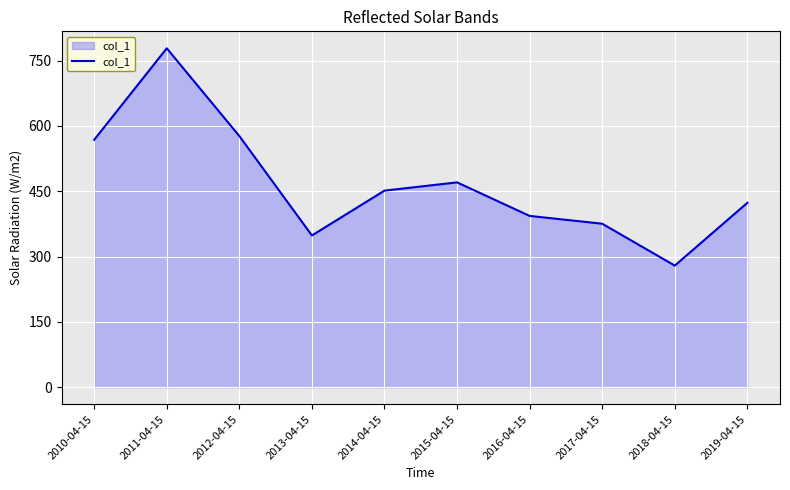

Reading left to right, extract all data points from this chart.

2010-04-15=568.2	2011-04-15=778.2	2012-04-15=576.8	2013-04-15=348.5	2014-04-15=451.5	2015-04-15=470.4	2016-04-15=393.4	2017-04-15=375.5	2018-04-15=279.4	2019-04-15=423.5